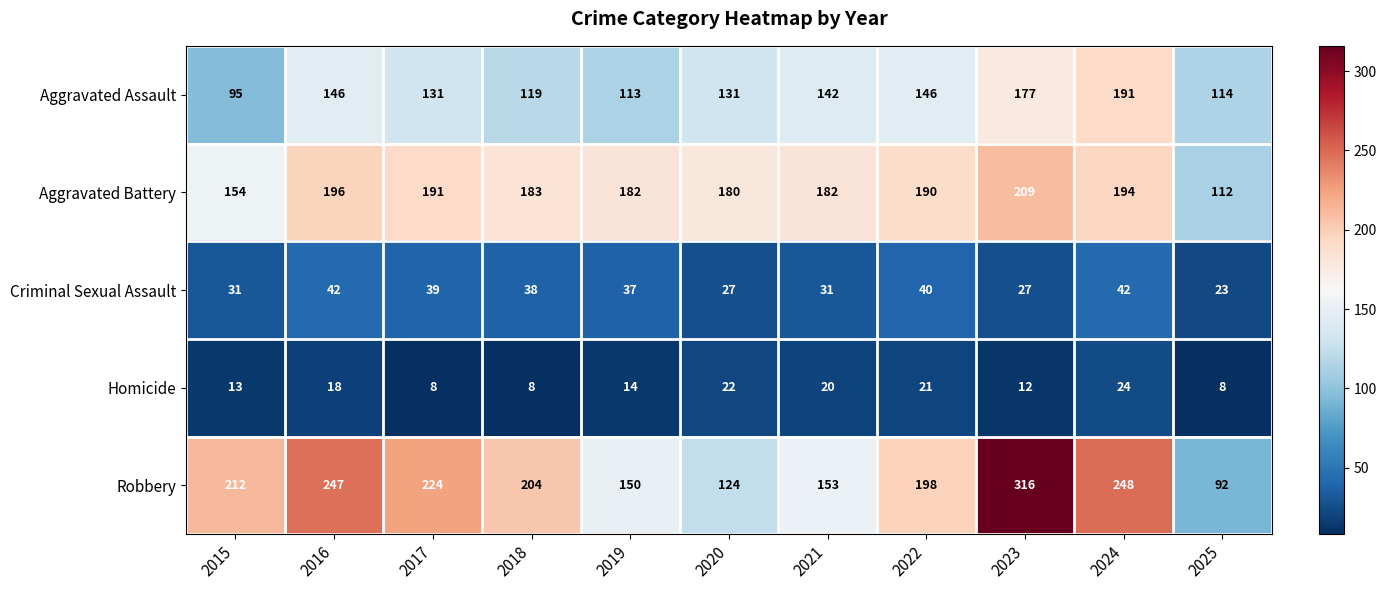

Count the number of categories in the chart.

11